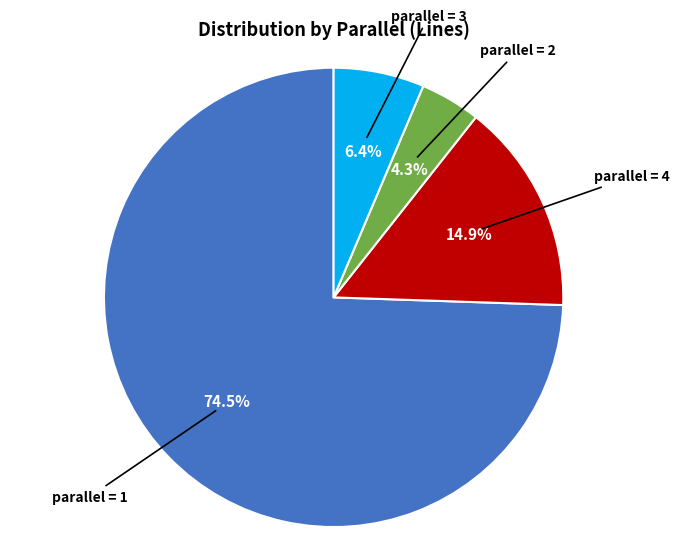

To the nearest percent, what is the difference between the largest and smallest slice percentages?

70%